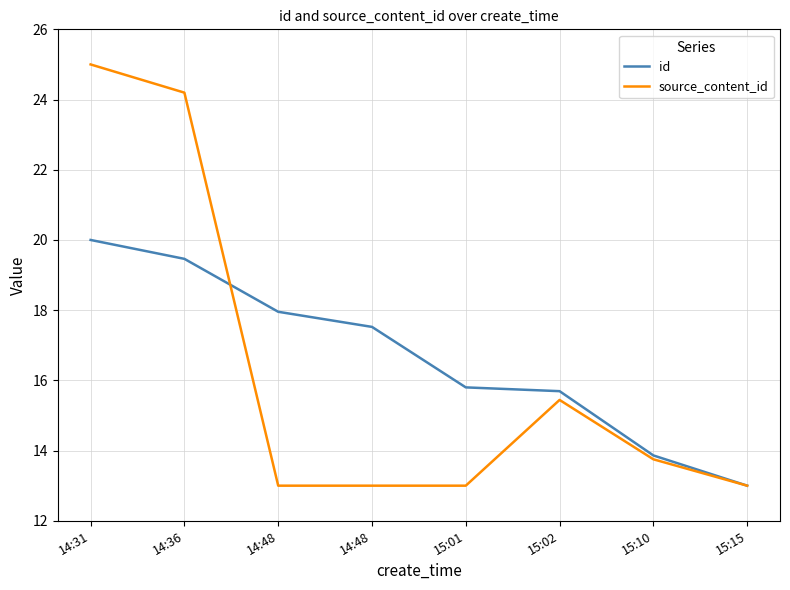

True or false: source_content_id has more than 0 points higher than both neighbors.

True